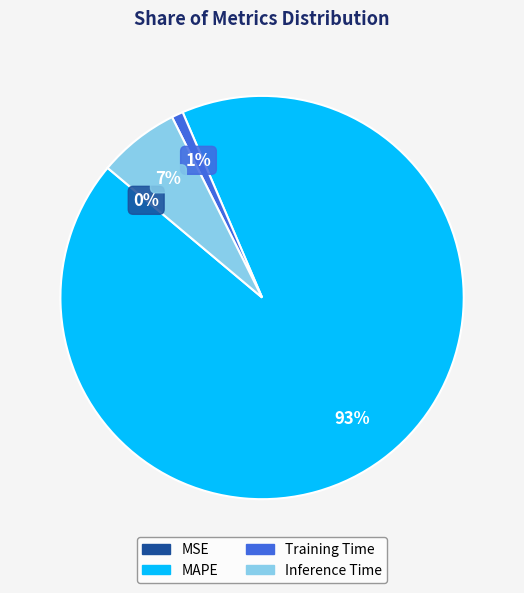

To the nearest percent, what is the average slice percentage?

25%